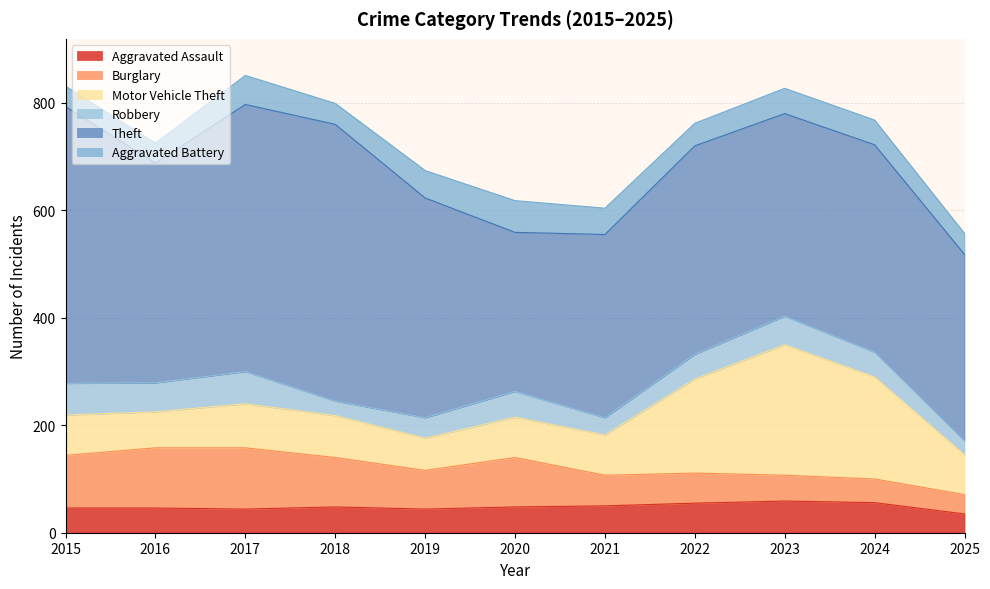

What are all the series names shown in the legend?

Aggravated Assault, Burglary, Motor Vehicle Theft, Robbery, Theft, Aggravated Battery